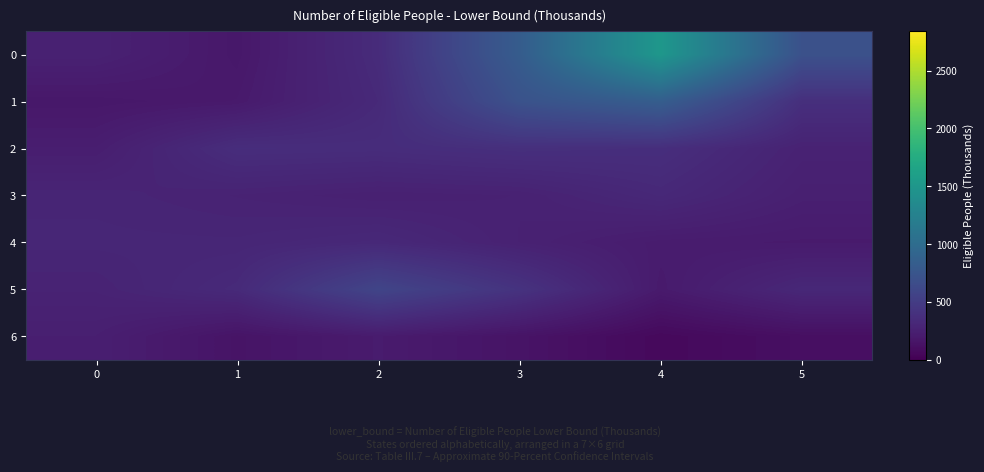

At which category does the chart reach its peak across all series?

4